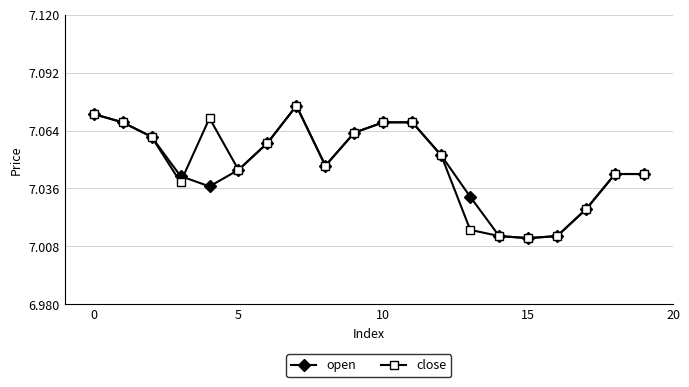

How many open values are between 7 and 8?

20